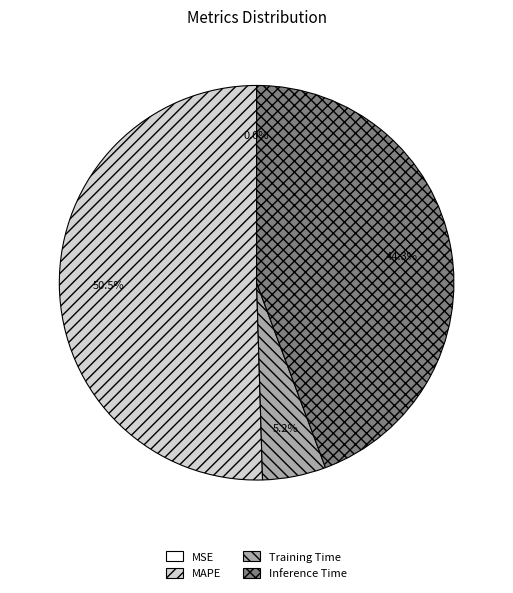

What percentage do MAPE and Training Time together represent?

55.7%